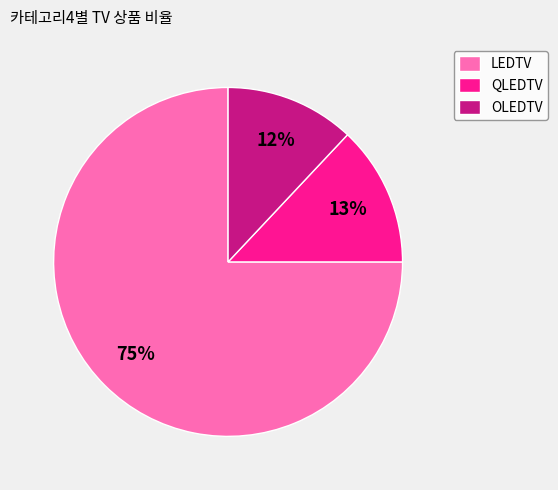

Do QLEDTV and LEDTV together represent more than half of the pie?

Yes